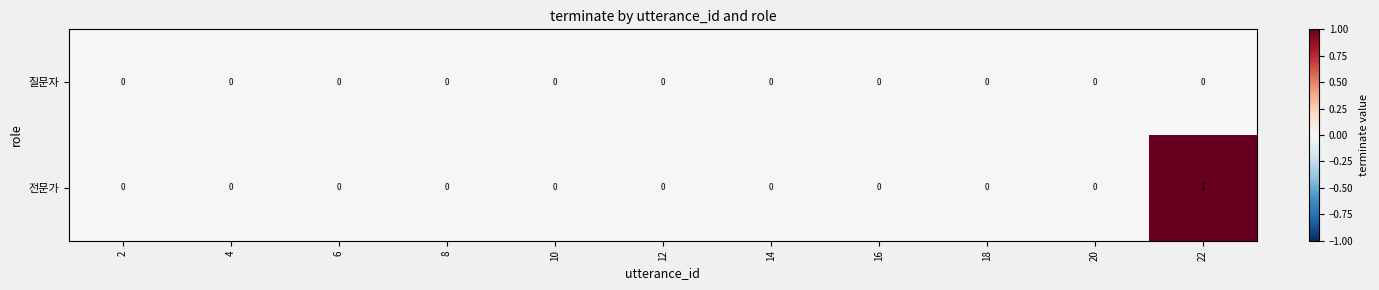

Reading left to right, transcribe all the data shown in this chart.

질문자: 2=0	4=0	6=0	8=0	10=0	12=0	14=0	16=0	18=0	20=0	22=0
전문가: 2=0	4=0	6=0	8=0	10=0	12=0	14=0	16=0	18=0	20=0	22=1